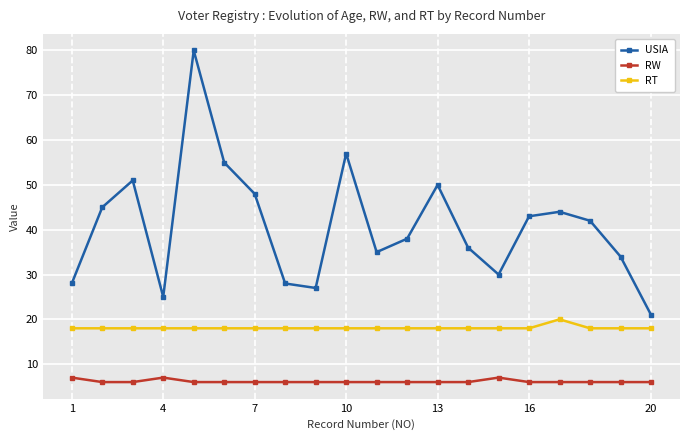

Which series has the largest range (max minus min)?

USIA